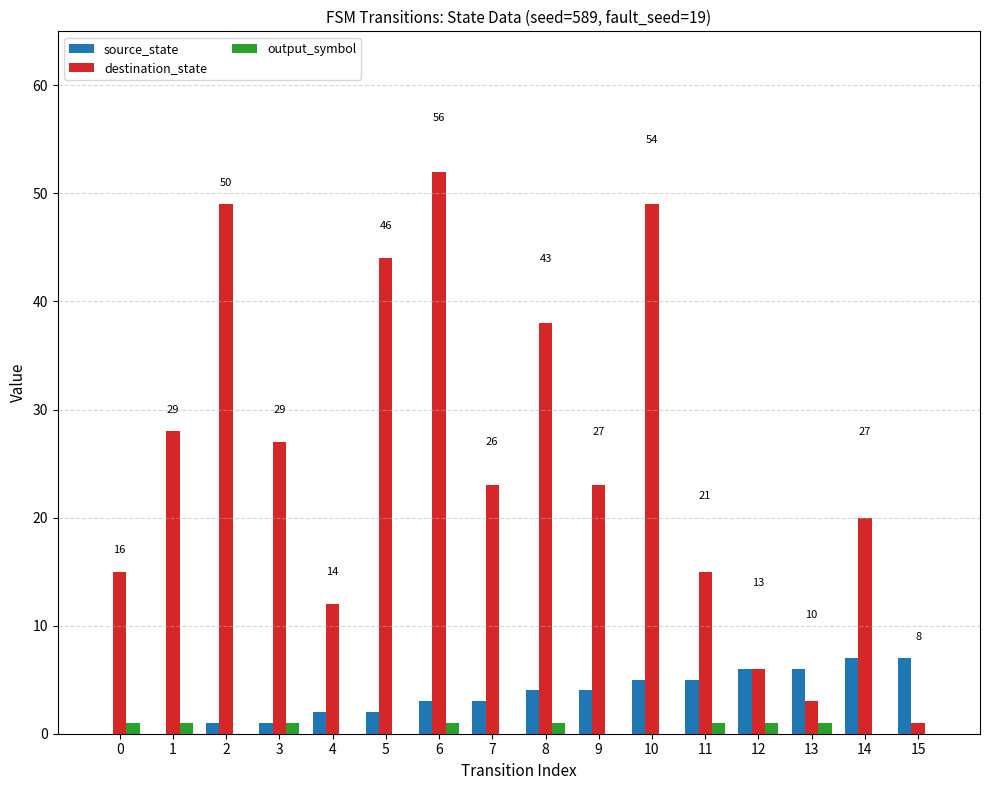

What are all the series names shown in the legend?

source_state, destination_state, output_symbol